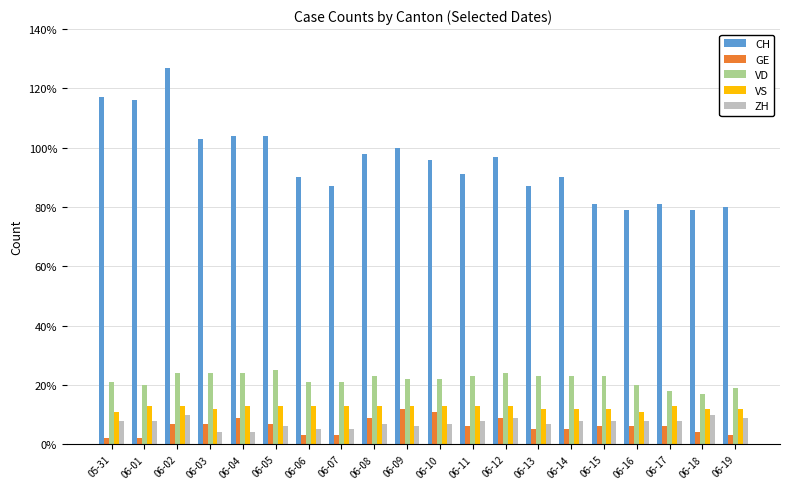

Is the value of ZH at 06-10 greater than the value of VD at 06-15?

No